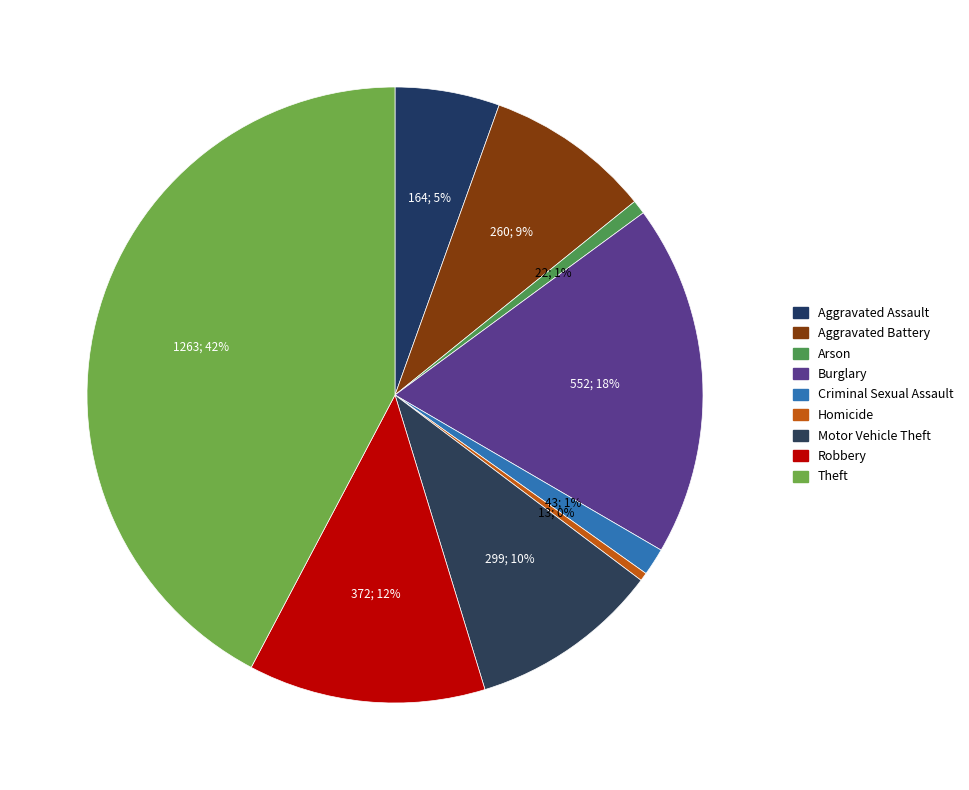

How many slices are in this pie chart?

9